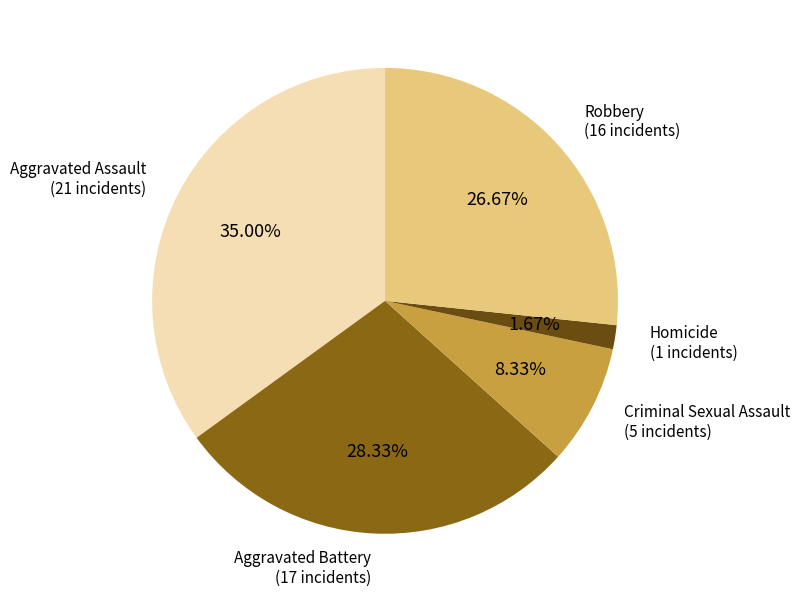

Is the sum of Homicide and Criminal Sexual Assault greater than half?

No